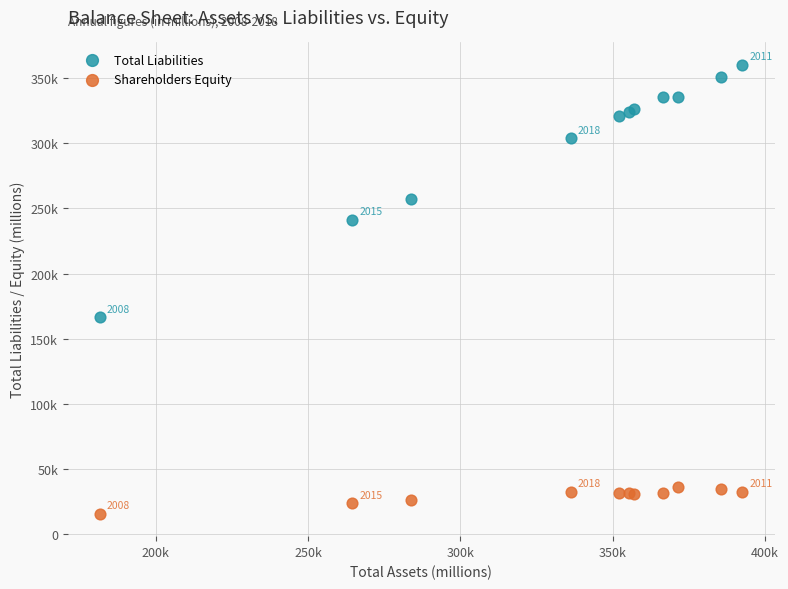

Which series contains the lowest Y value?

Shareholders Equity